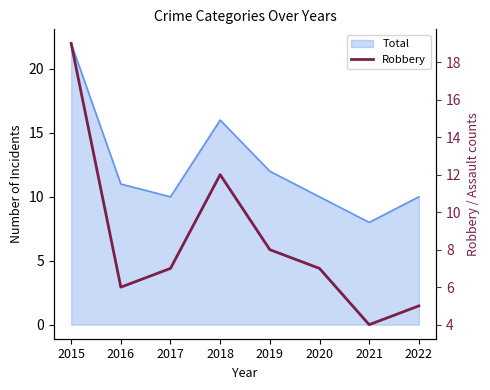

At which category does the chart reach its peak across all series?

2015